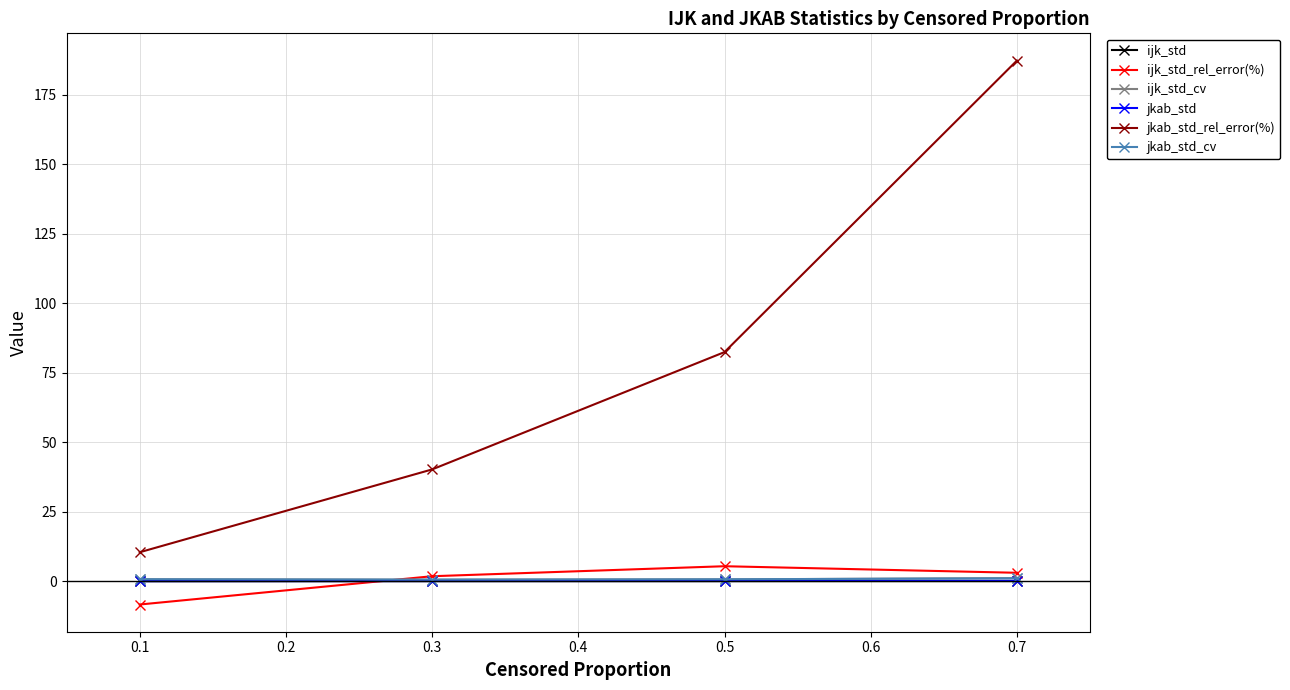

True or false: ijk_std_cv and ijk_std cross at least once.

False